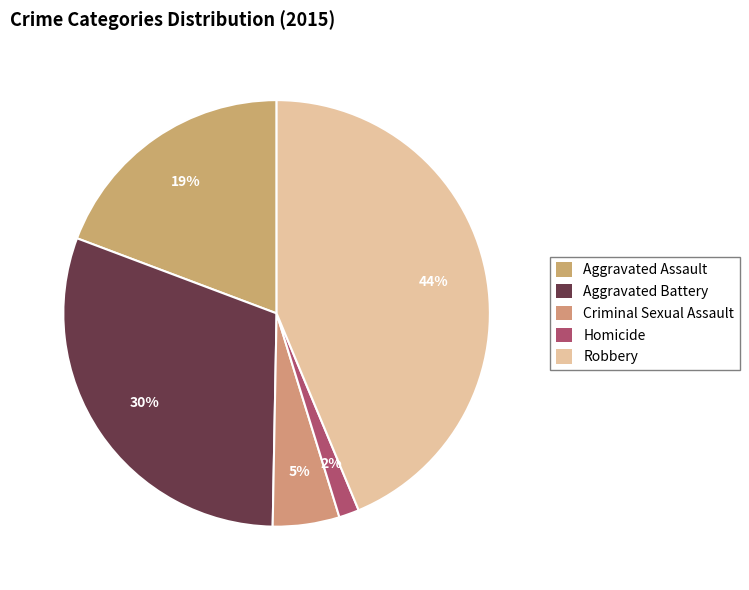

Does Robbery account for over 50% of the chart?

No